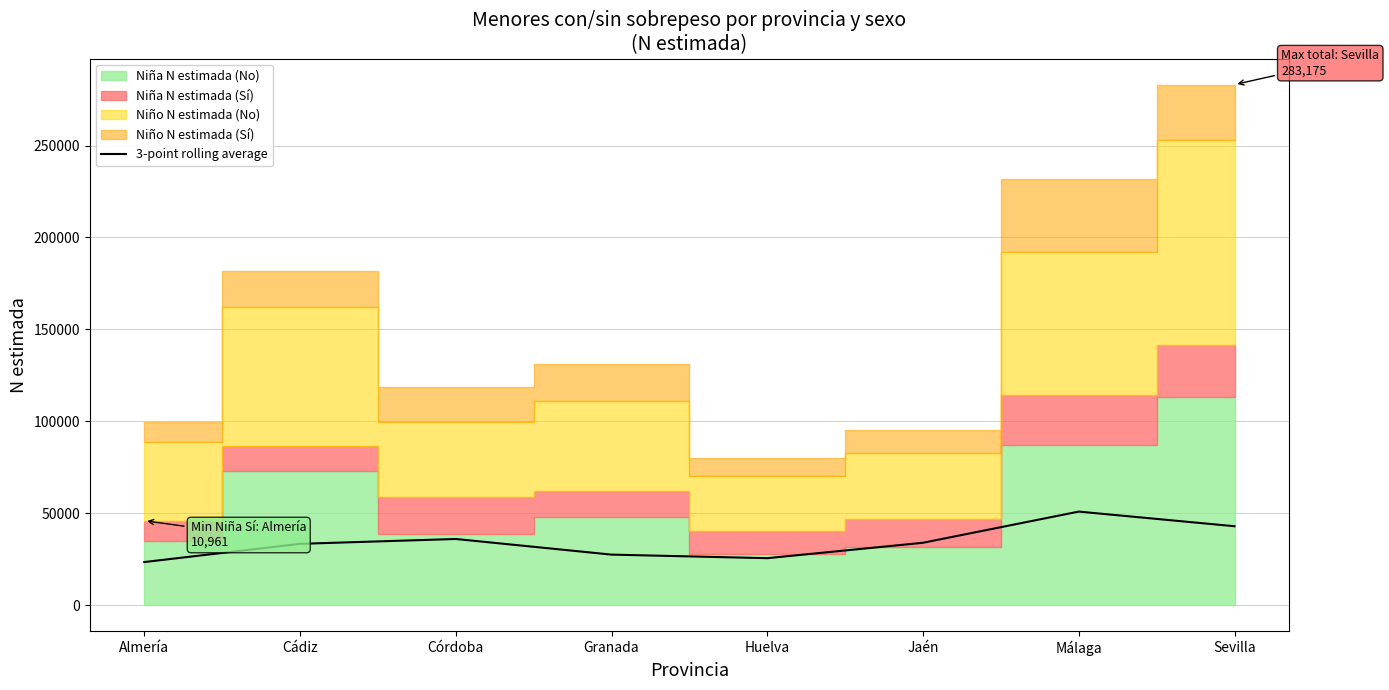

How many points are lower than both their immediate neighbors (excluding endpoints)?

1